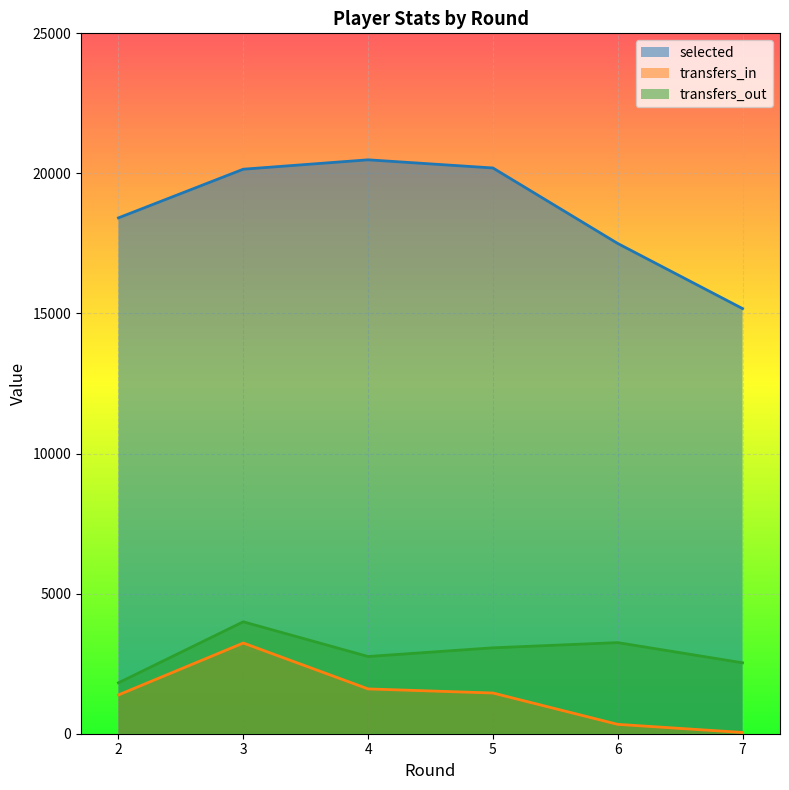

Reading left to right, what are all the values shown in this chart?

selected: 18413	20150	20485	20194	17499	15175
transfers_in: 1385	3237	1599	1453	334	45
transfers_out: 1817	3995	2756	3066	3252	2531